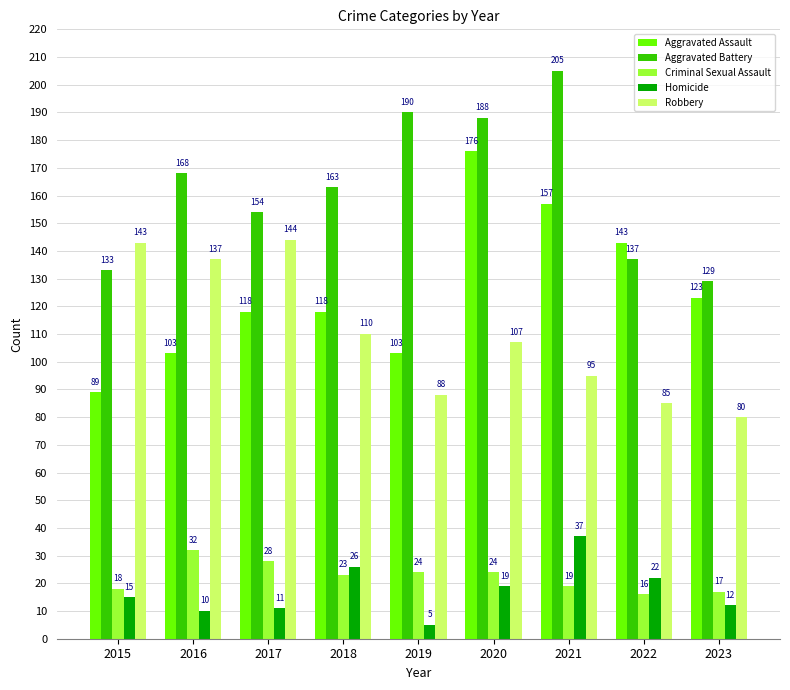

At 2018, list the series in order from smallest to largest.

Criminal Sexual Assault, Homicide, Robbery, Aggravated Assault, Aggravated Battery